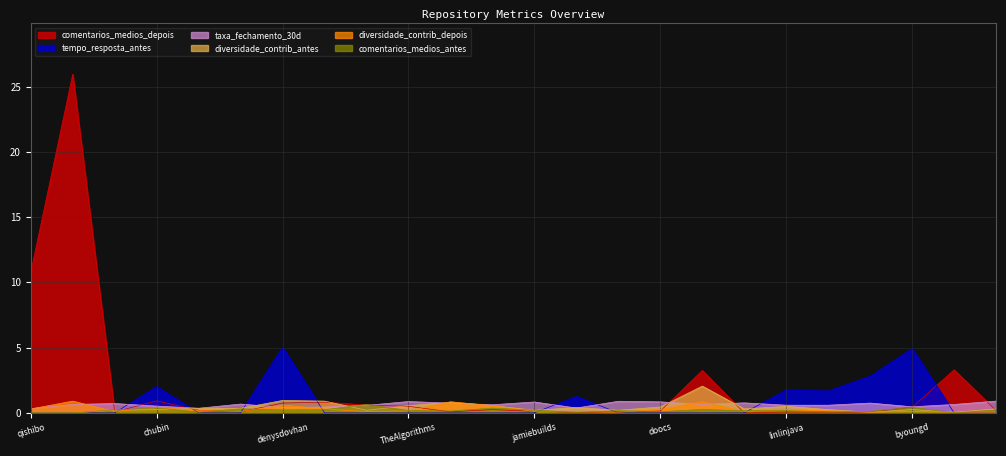

What is the difference between the second highest and minimum values in the comentarios_medios_depois series?

10.8